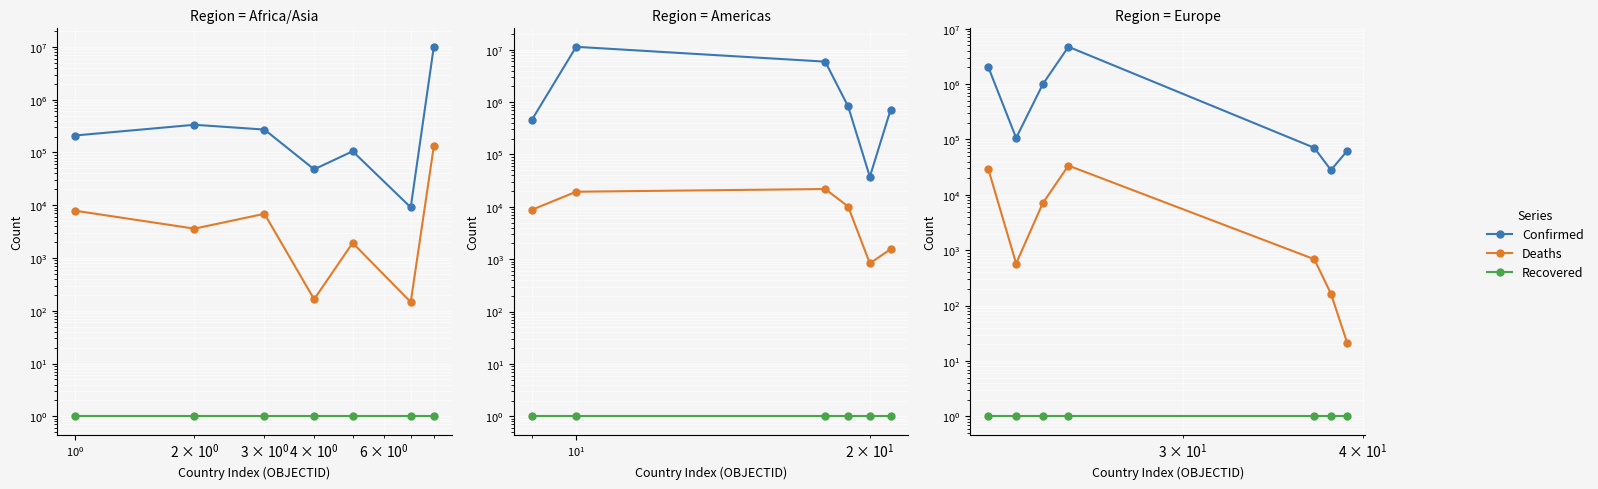

The Confirmed series shows 160129 at $\mathdefault{10^{-1}}$. True or false?

False